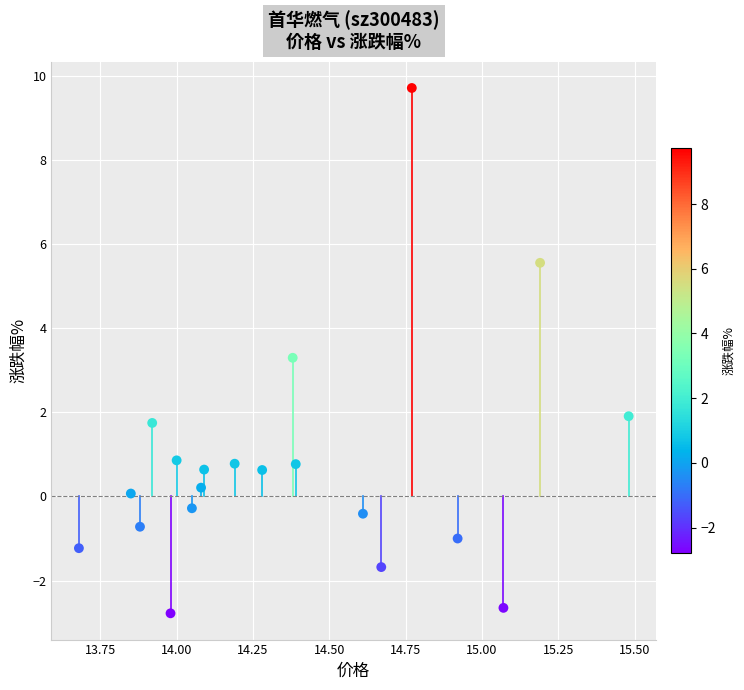

What Y value in the scatter plot is closest to 3?

3.3